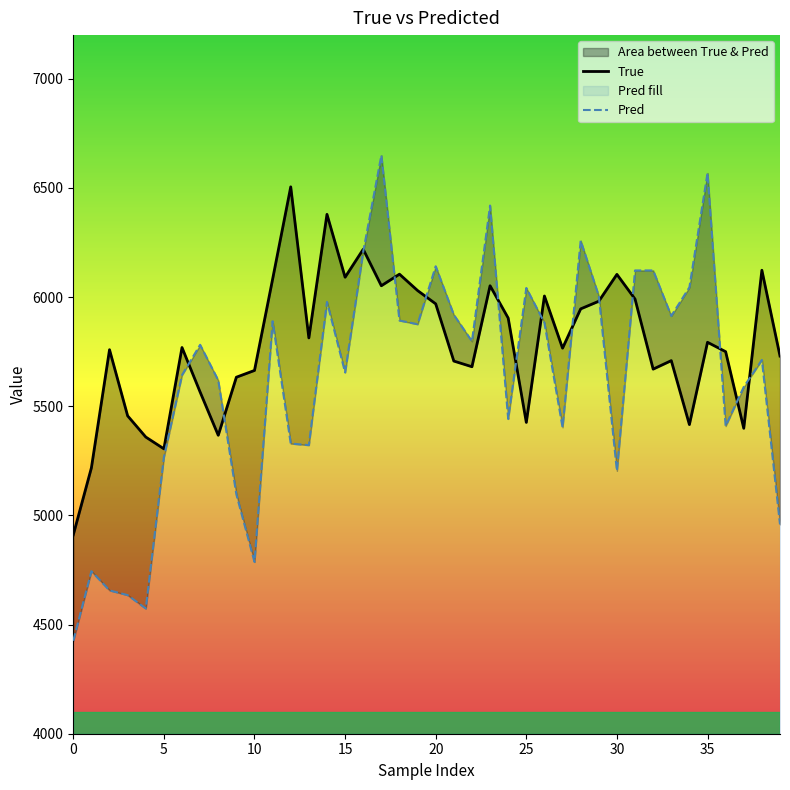

Which series ends up on top after the final intersection of True and Pred?

True